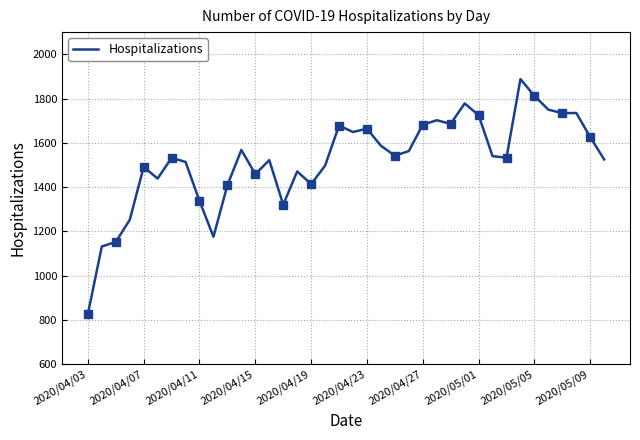

What is the greatest value displayed?

1888